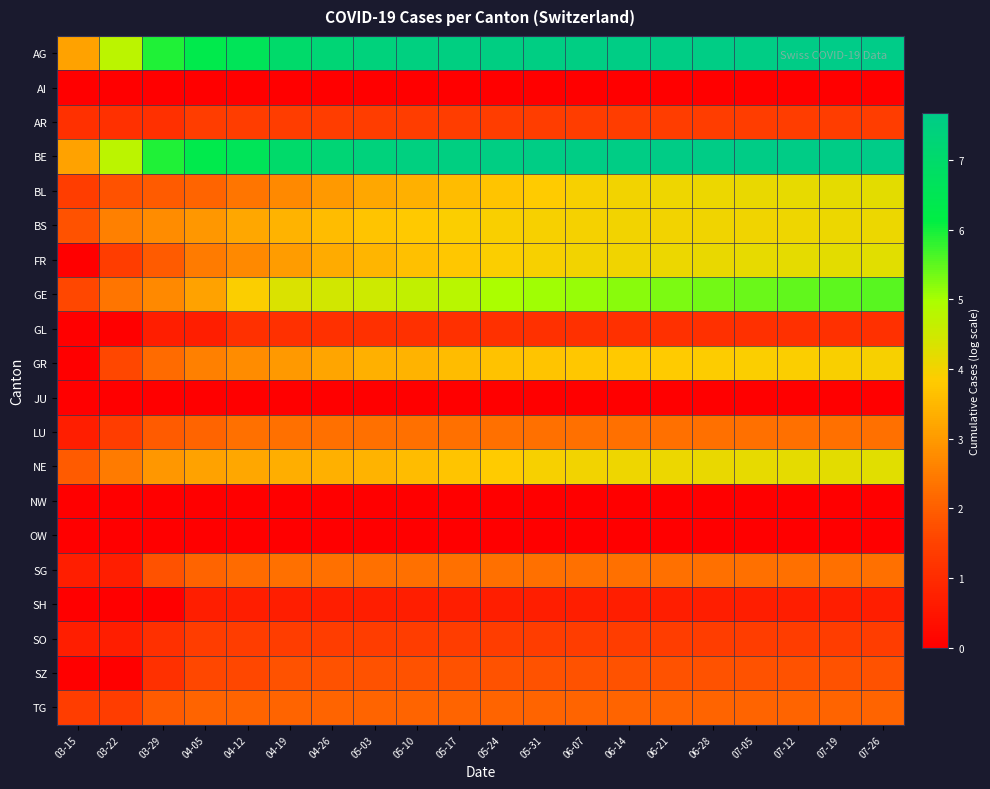

What is the spread (max minus min) of values at 04-12?

6.6